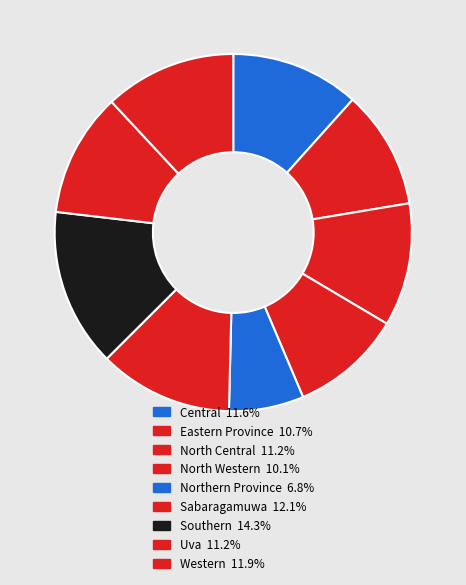

To the nearest percent, what is the combined percentage of Eastern Province and Western?

23%